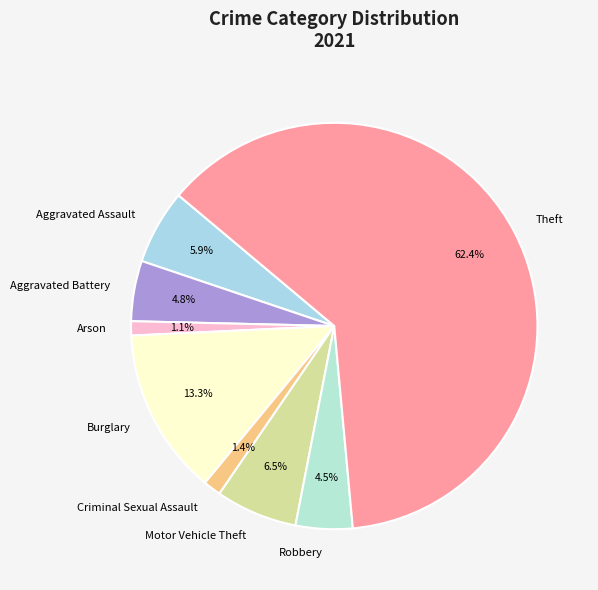

How many segments does this pie chart have?

8